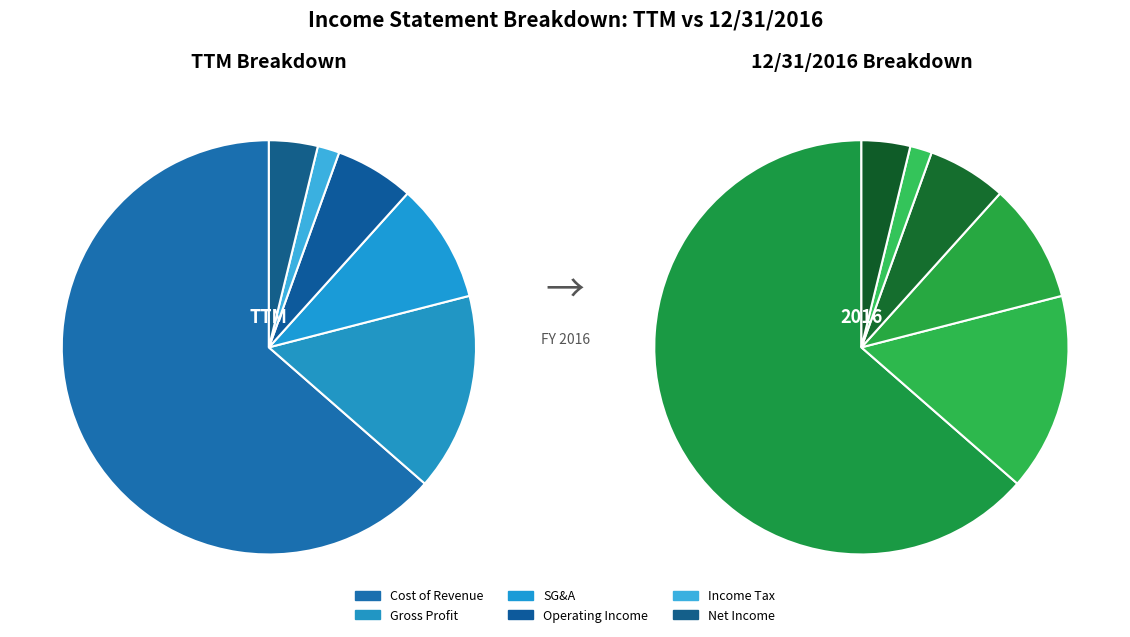

Is it true that Gross Profit is 15% of the pie?

True